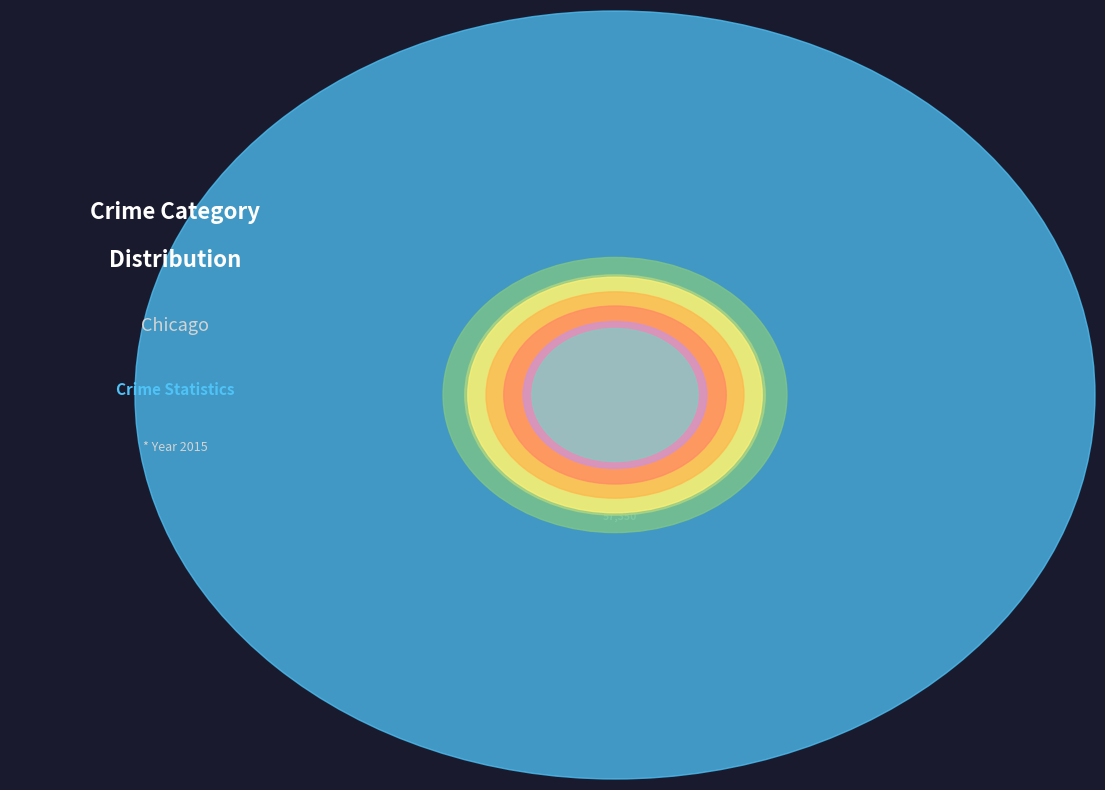

Is it true that Homicide is 1% of the pie?

False